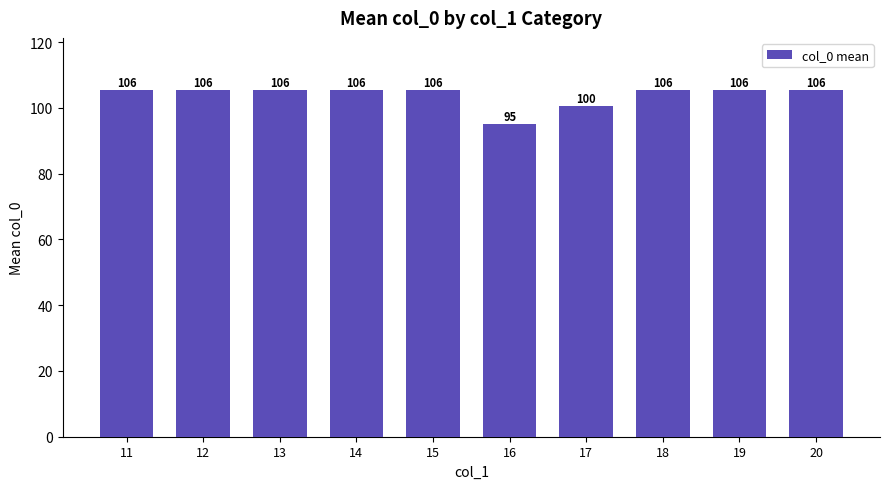

What is the difference between the second highest and minimum values?

10.4